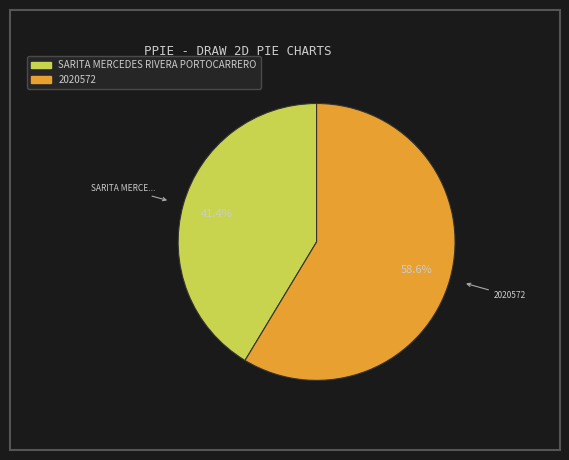

Between SARITA MERCEDES RIVERA PORTOCARRERO and 2020572, which is larger?

2020572